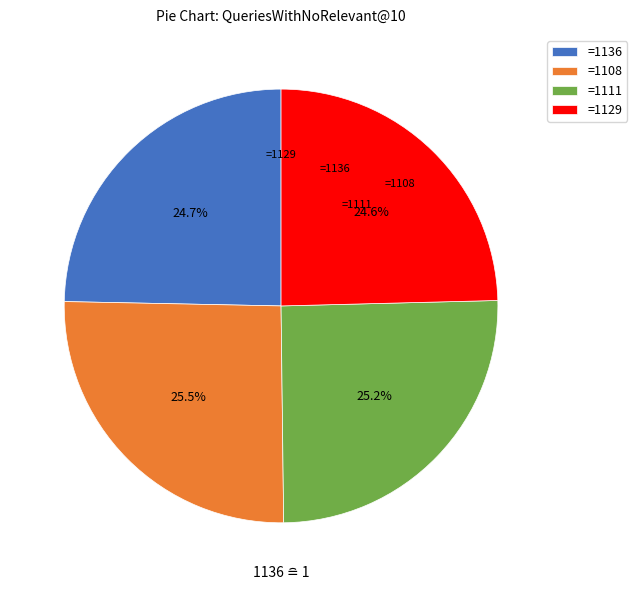

What percentage do =1129 and =1136 together represent?

49.3%